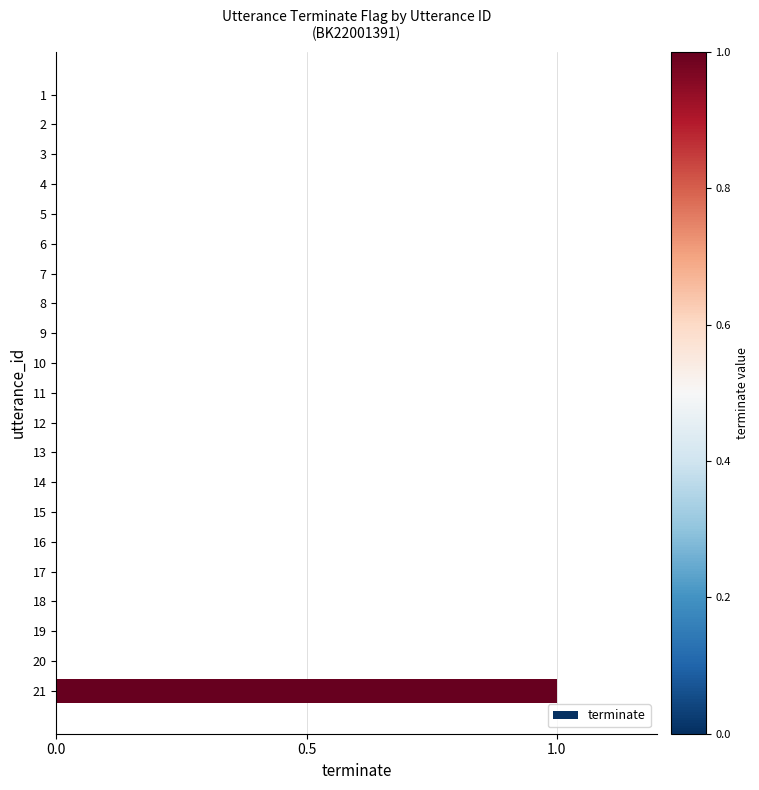

Which label corresponds to the largest value in the chart?

21